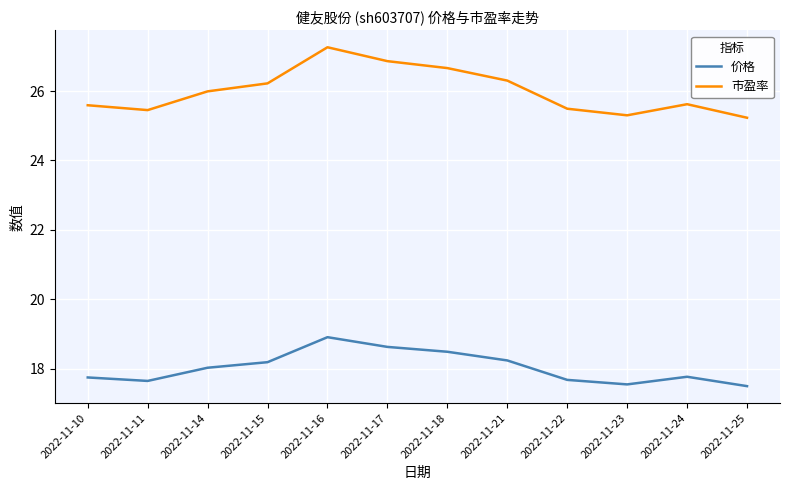

True or false: 价格 and 市盈率 intersect in this chart.

False